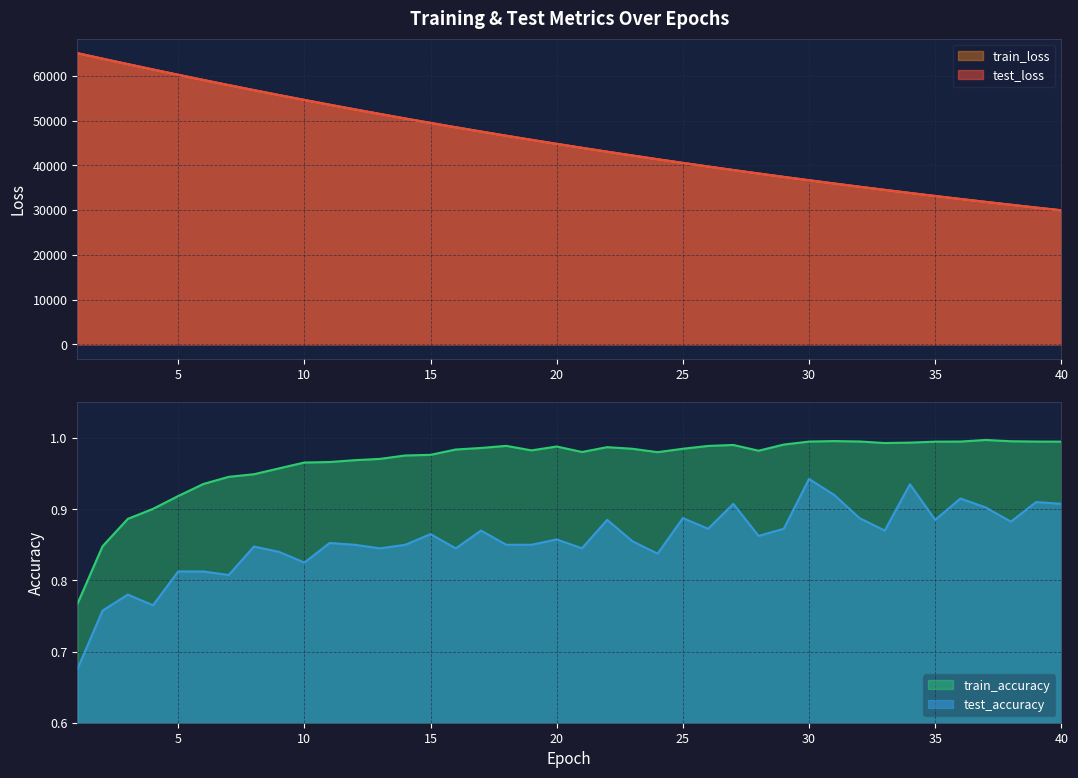

True or false: test_accuracy and train_accuracy intersect in this chart.

False